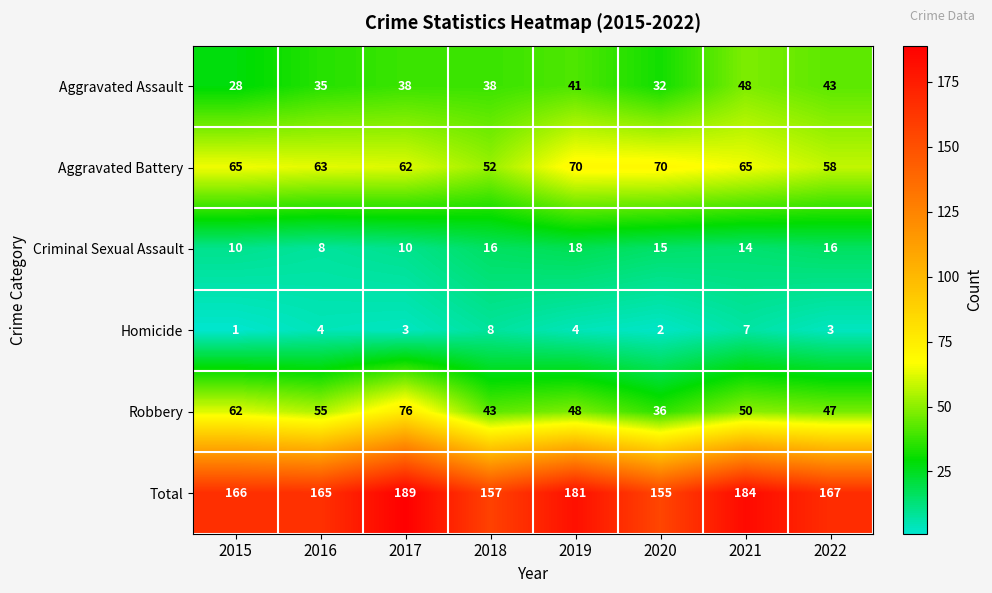

At how many categories does at least one series exceed 124?

8